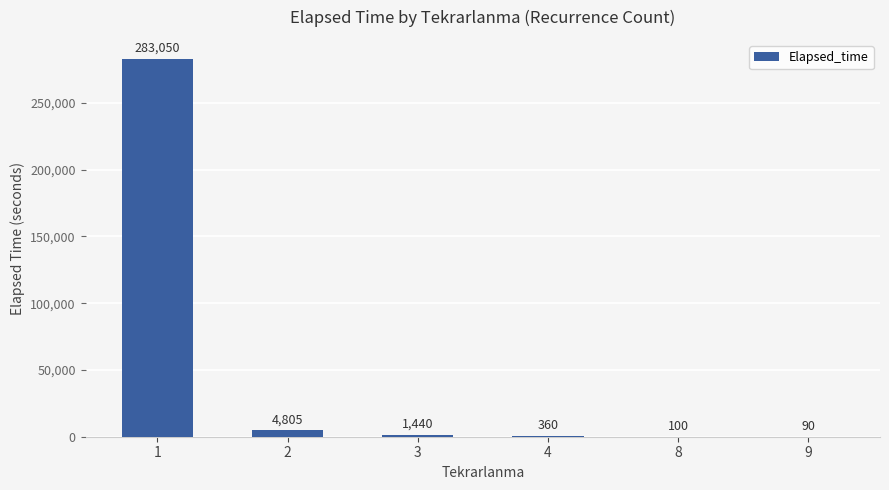

What is the ratio of the value at 1 to the value at 9?

3145.0